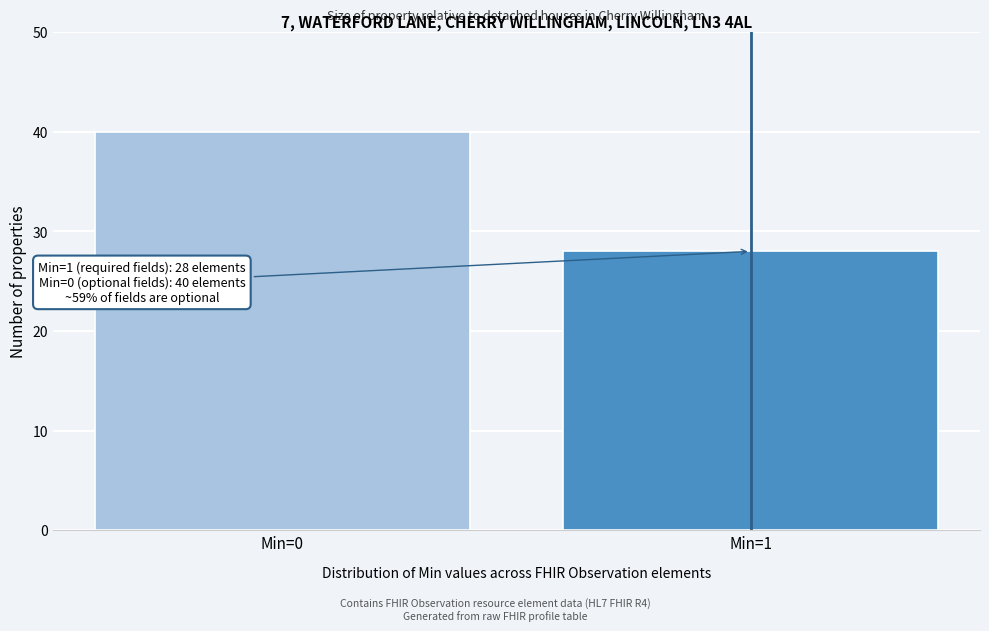

Reading left to right, list all the values displayed in this chart.

Min=0=40	Min=1=28